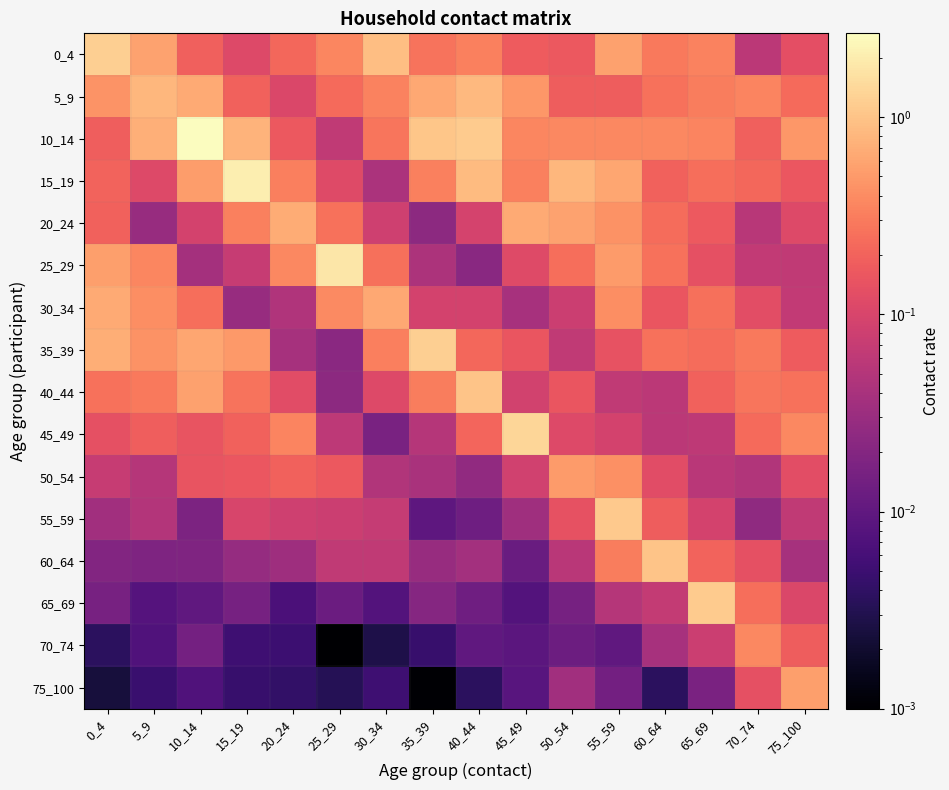

At how many categories does at least one series exceed 1?

10